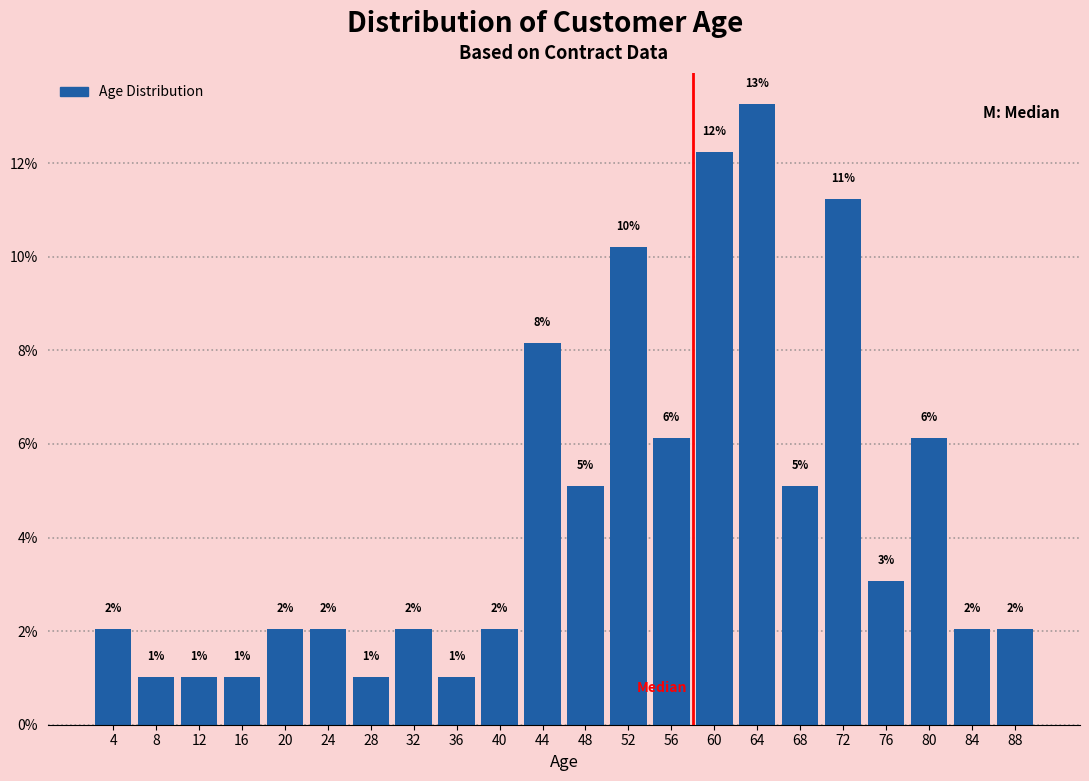

Over which range of the x-axis is the bar tallest?

62 to 66